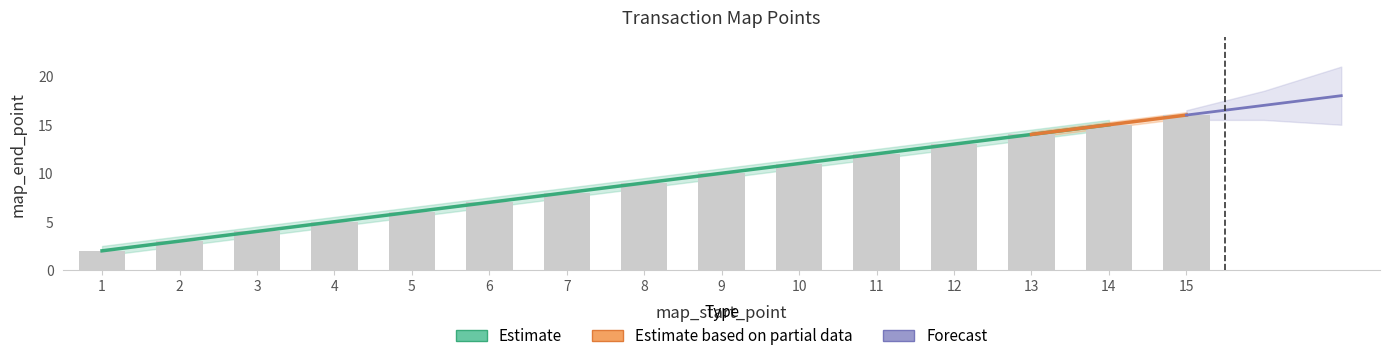

Count the number of categories in the chart.

16